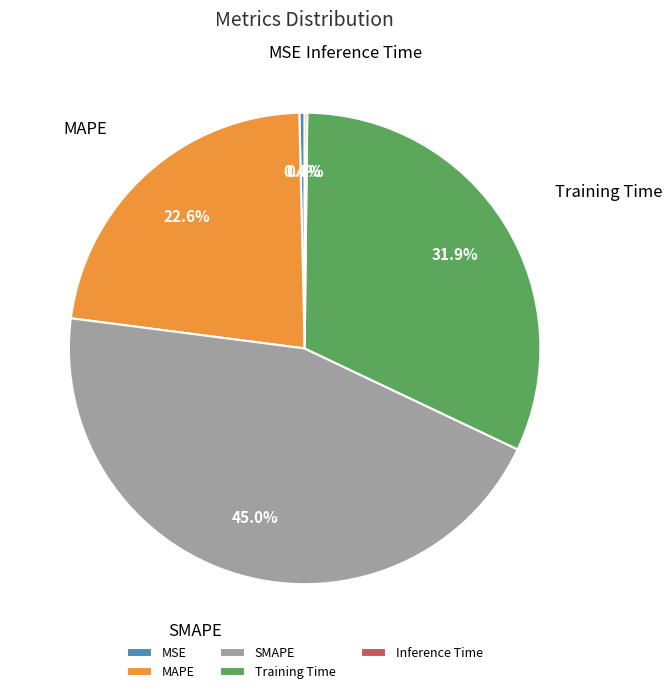

Is there a majority slice in this chart?

No